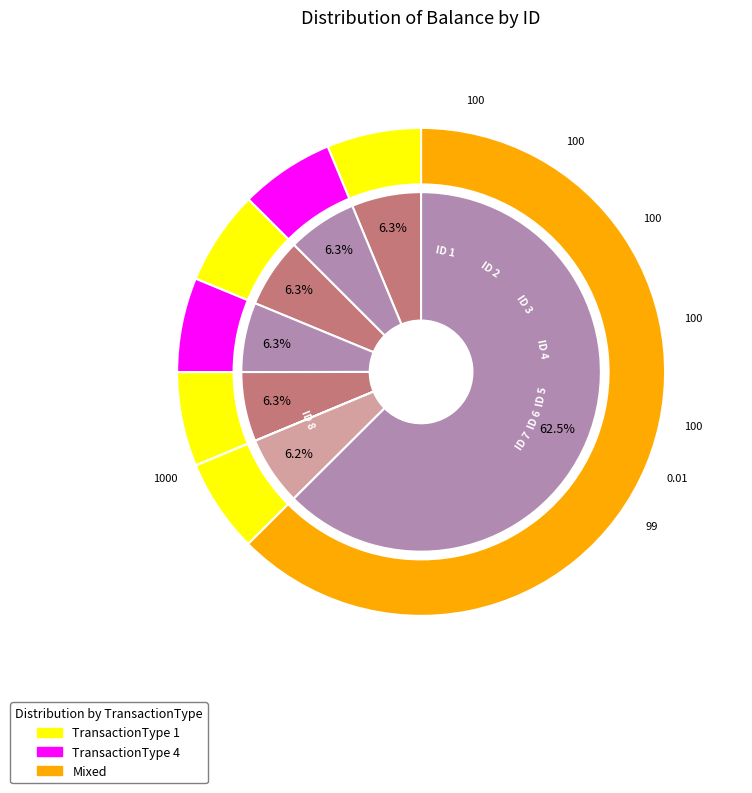

What is the largest slice in the pie chart?

8